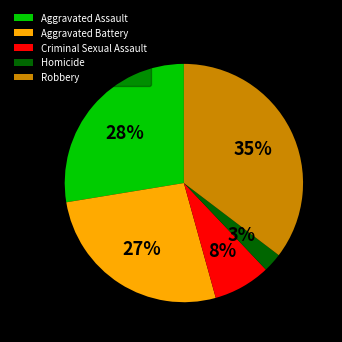

Is it true that Aggravated Battery is 27% of the pie?

True